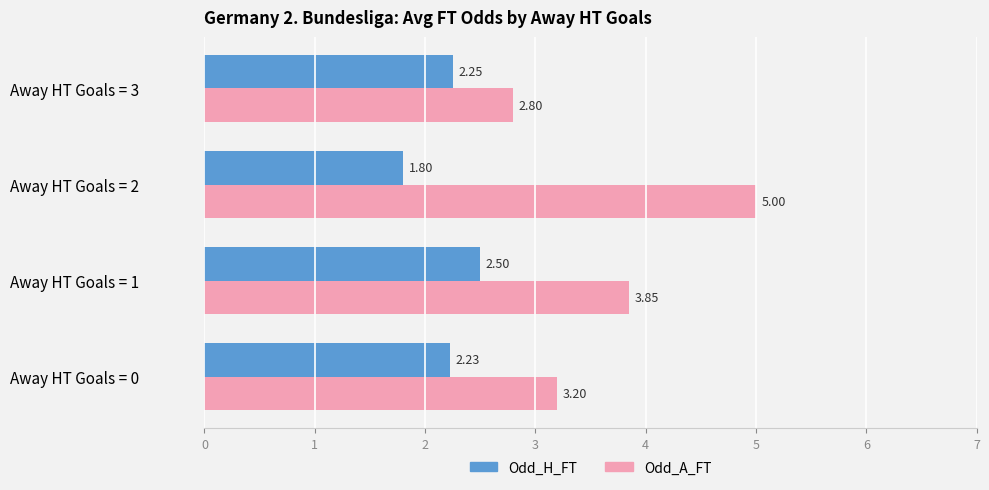

At how many categories does at least one series exceed 3?

3